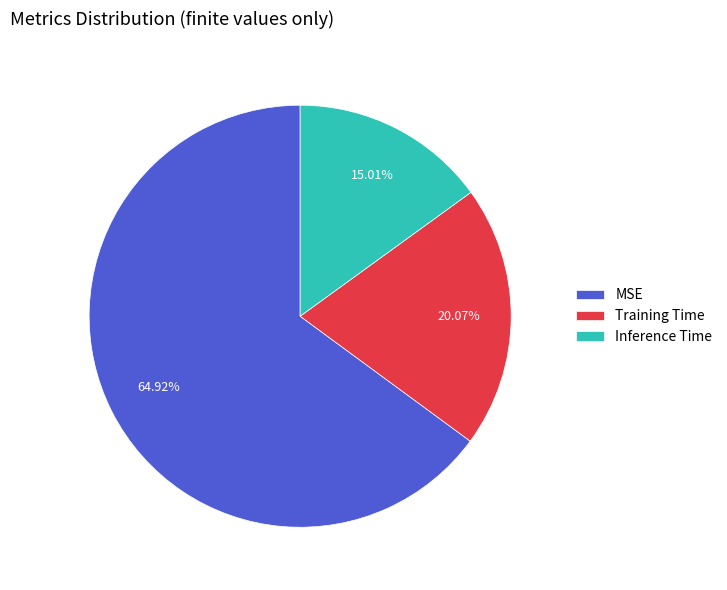

Rank the categories by value from lowest to highest.

Inference Time, Training Time, MSE